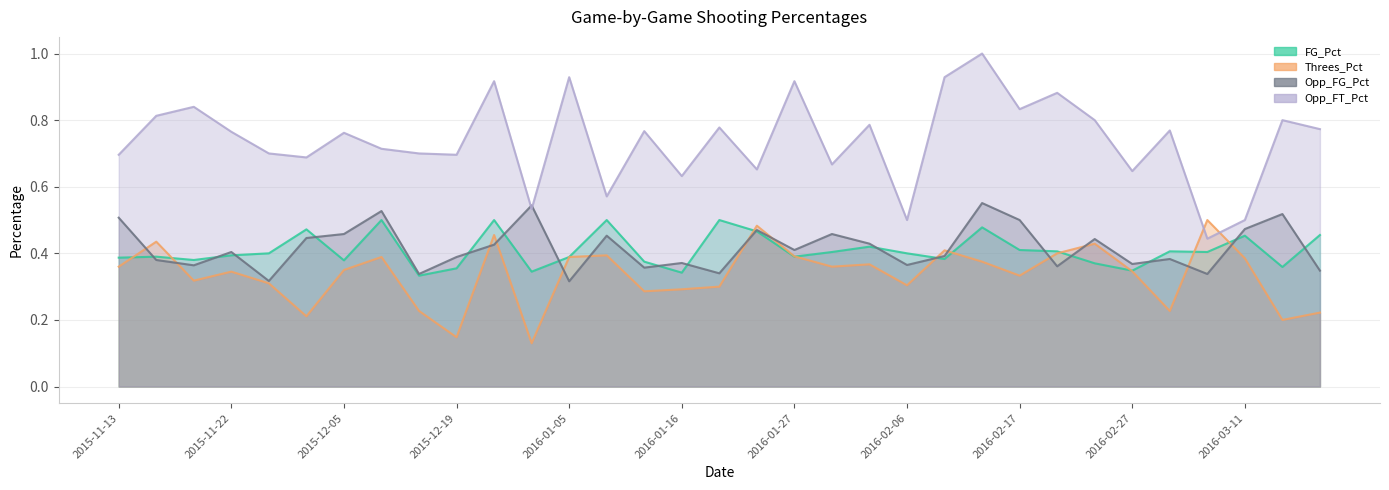

Where is Opp_FT_Pct nearest to the value 0?

2016-03-06